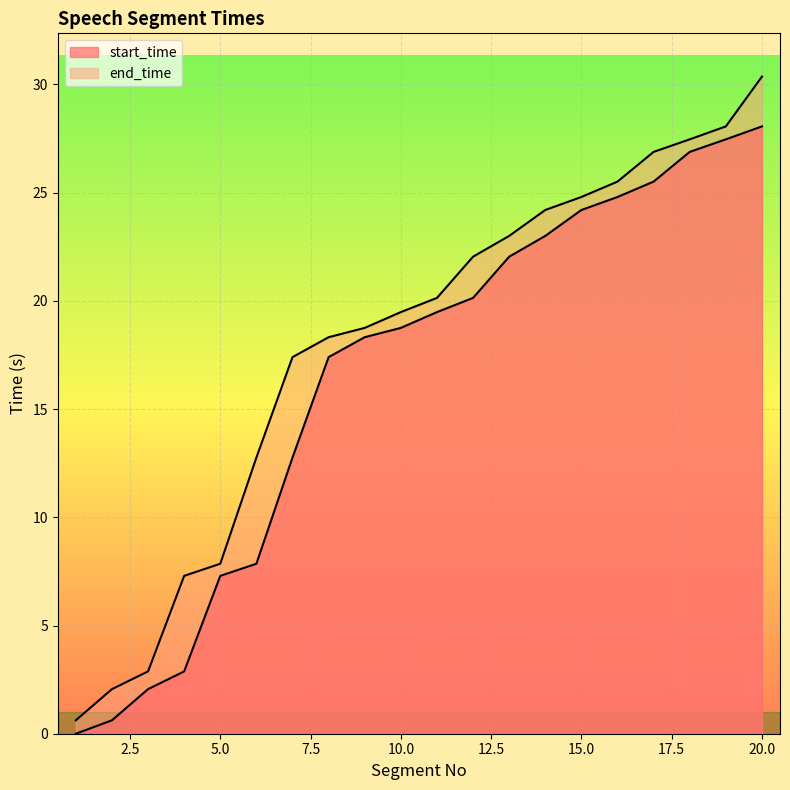

True or false: end_time has more than 2 points higher than both neighbors.

False